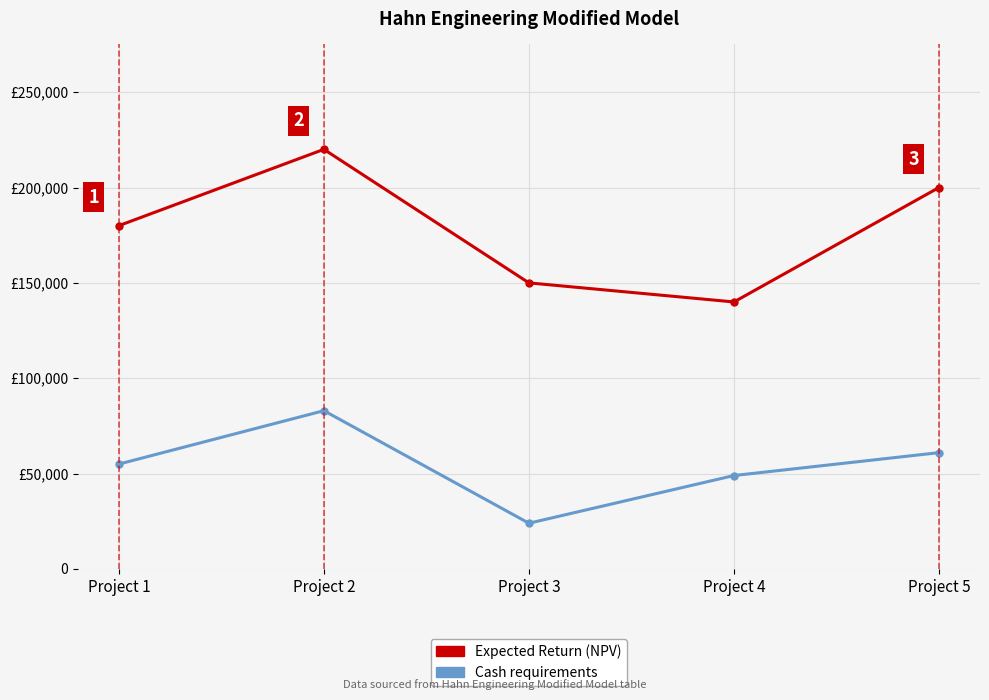

How many data points in Expected Return (NPV) are less than 180000?

2